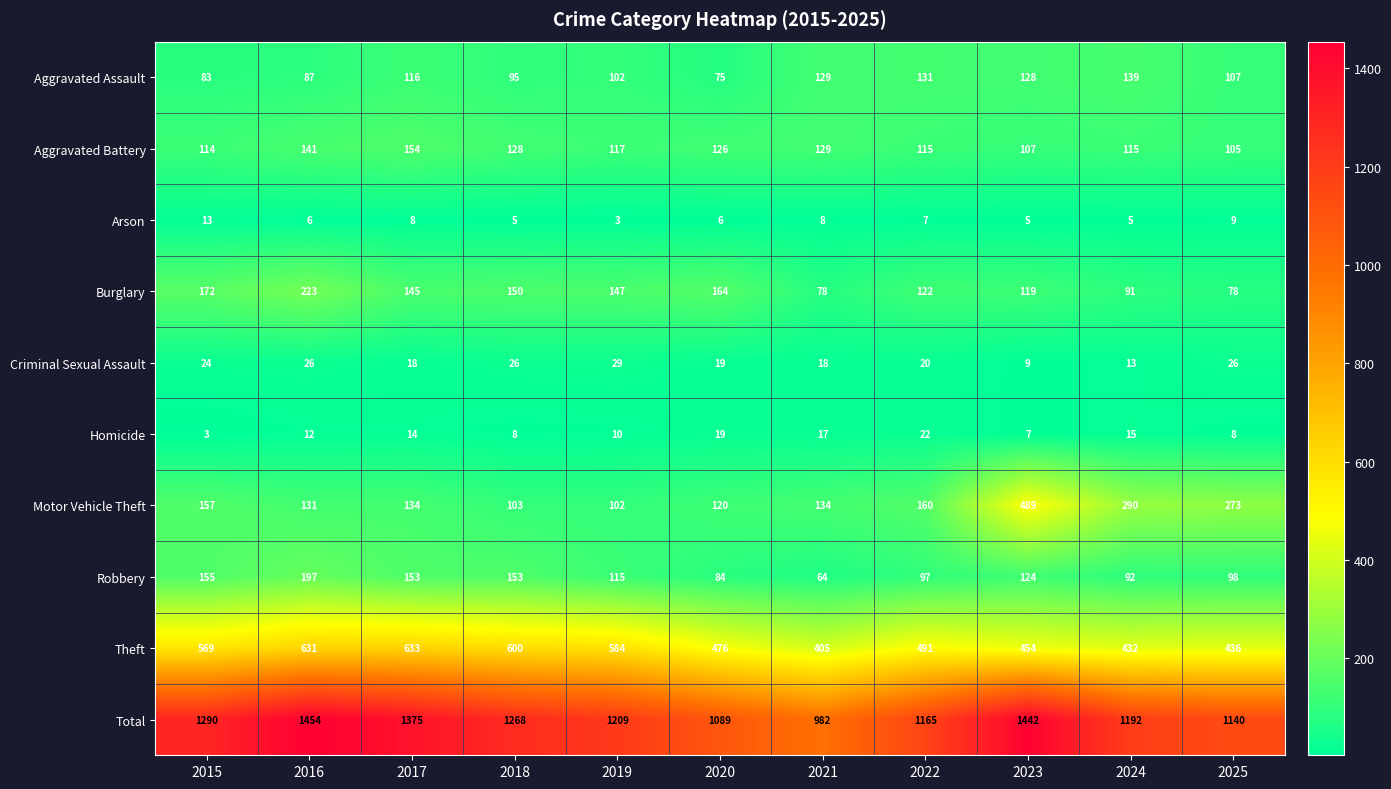

What is the approximate value of Criminal Sexual Assault at 2024?

13